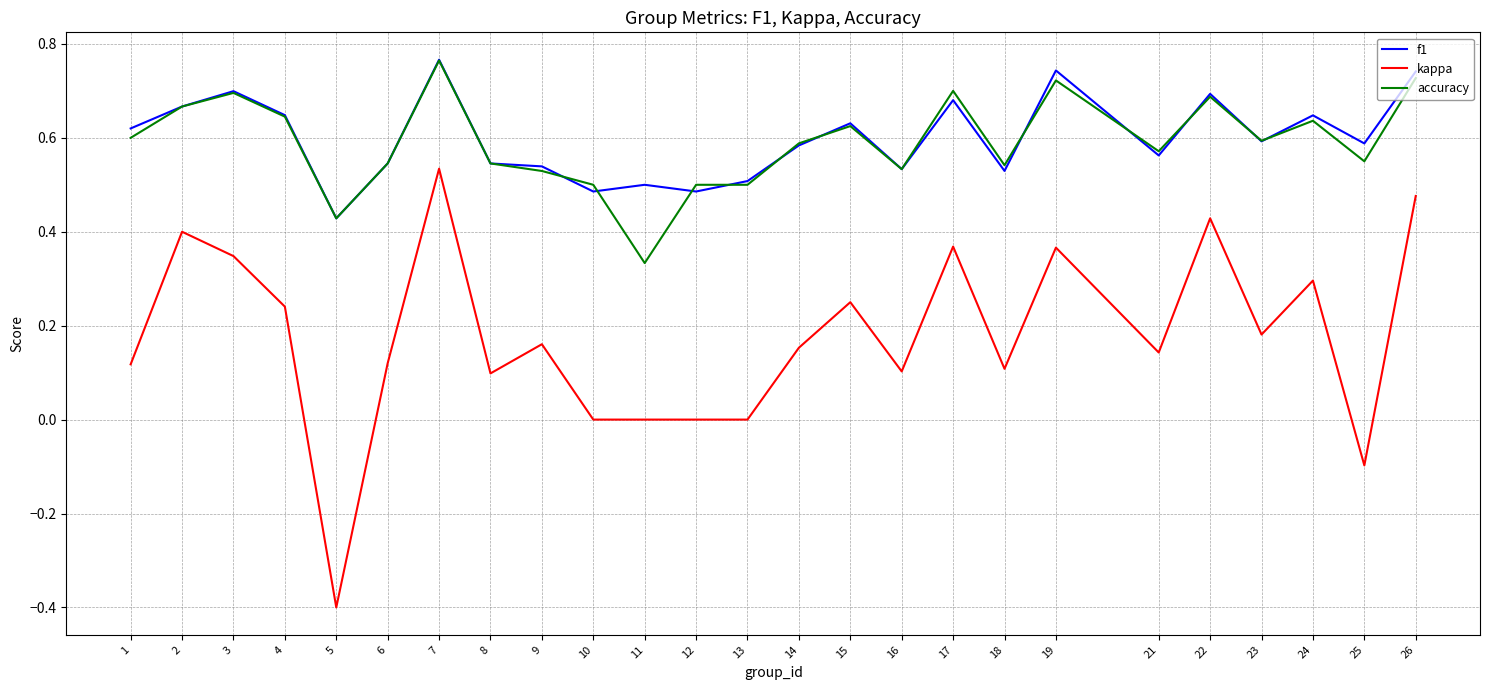

Does the chart display data point markers on the line(s)?

No